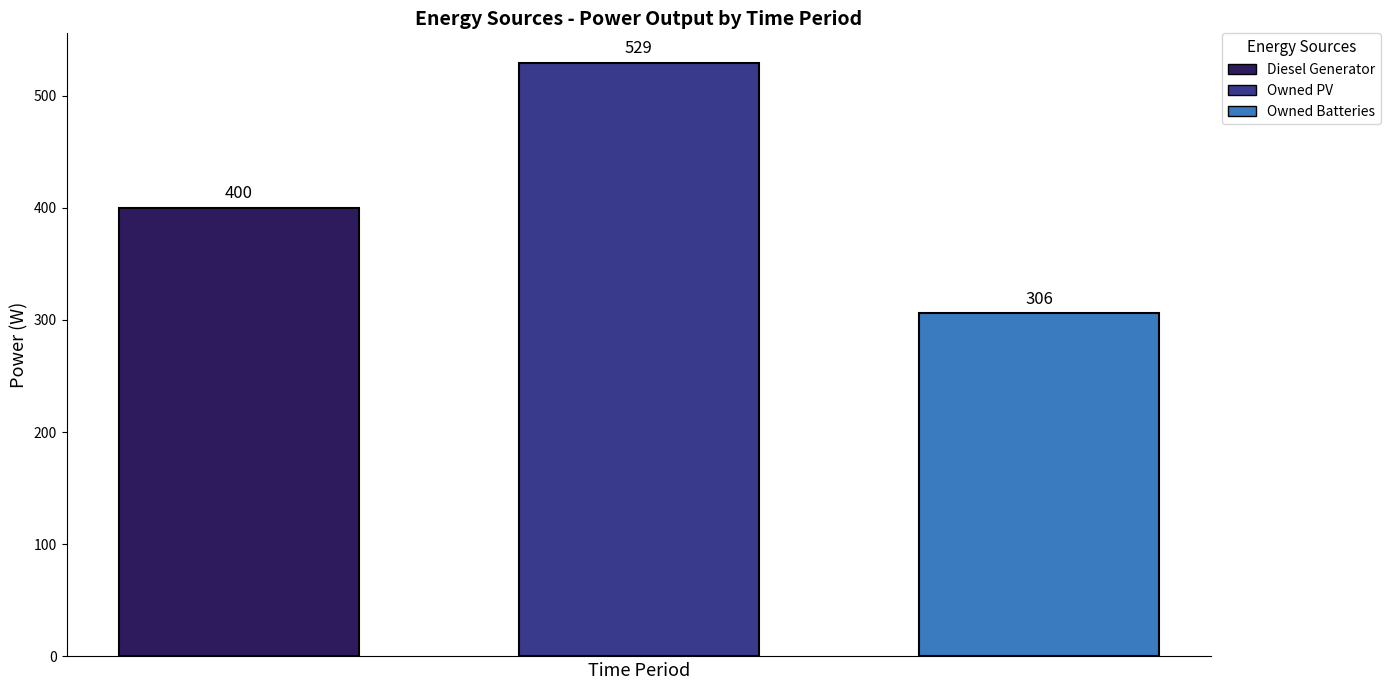

How many categories are shown in the chart?

1